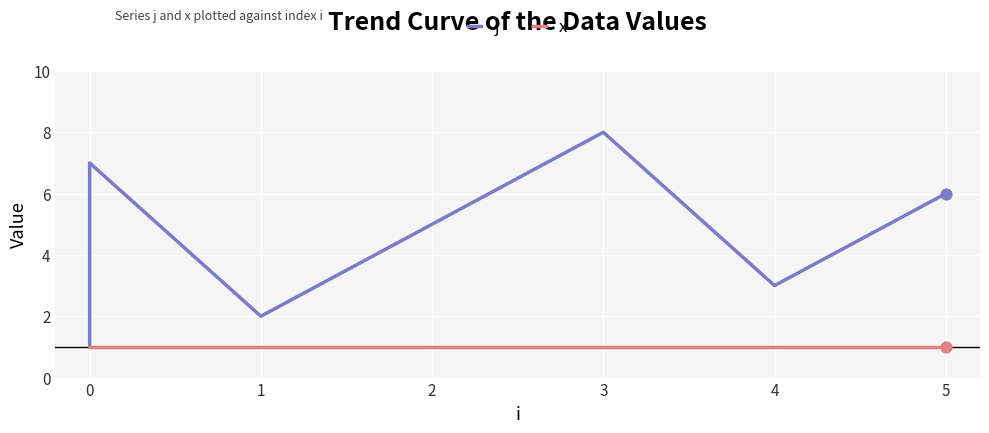

Is the value of x at 2 greater than the value of j at 3?

No